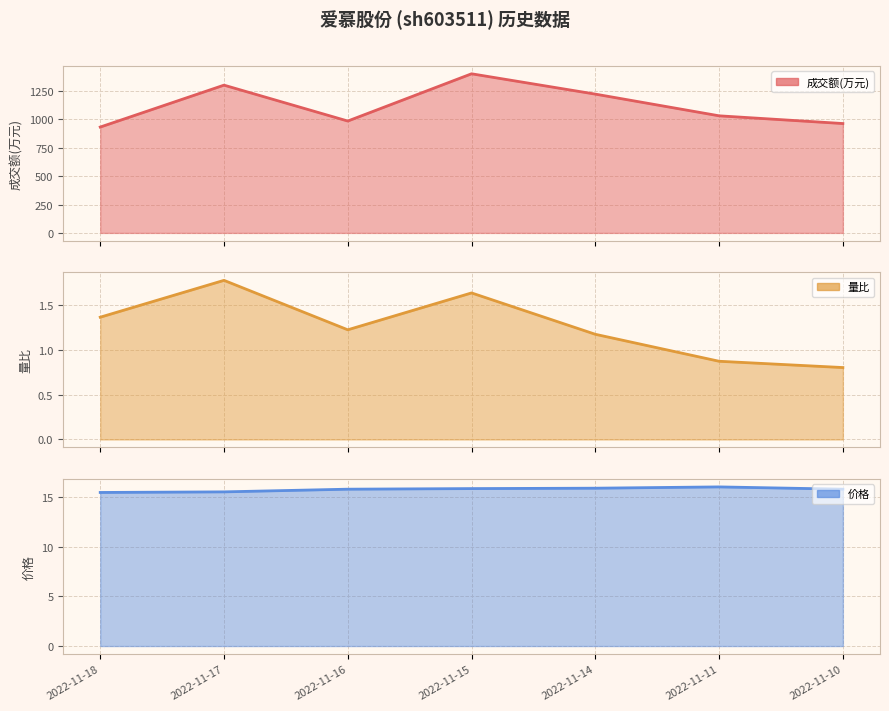

What is the maximum value for 量比?

1.8